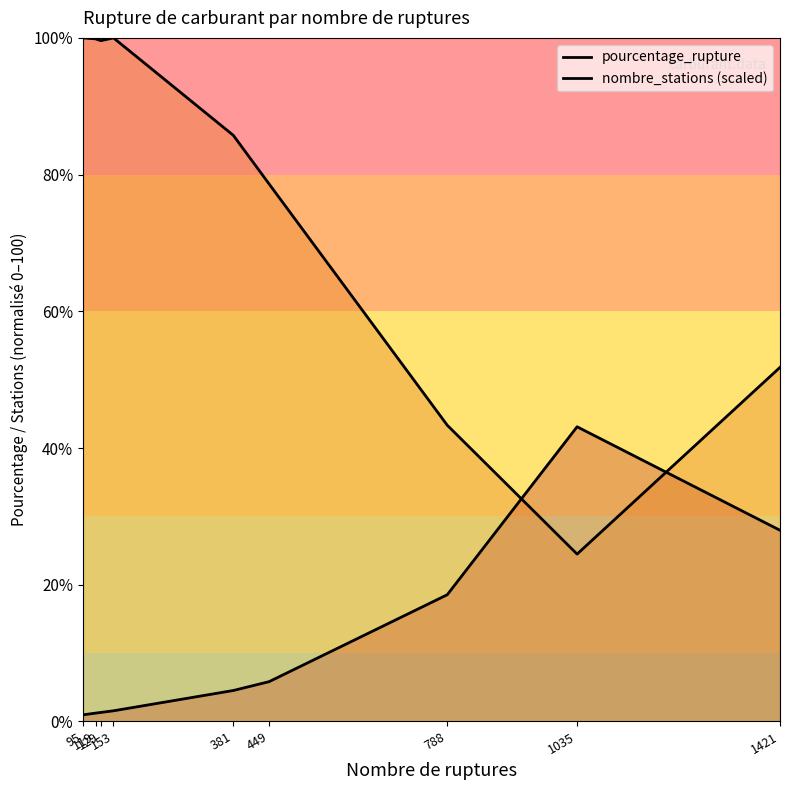

What is the difference between the pourcentage_rupture values at 95 and 788?

17.6